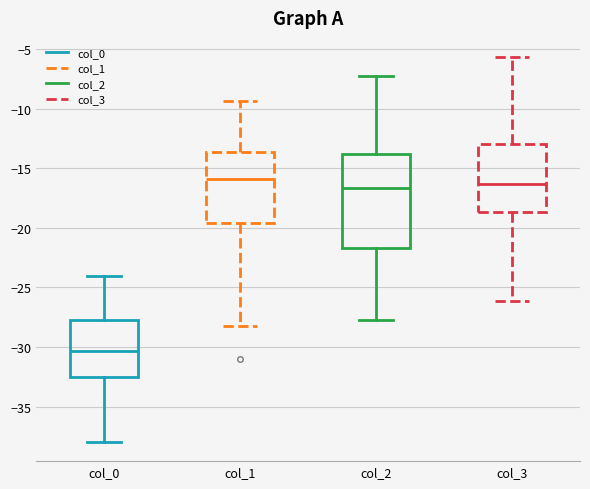

Comparing the boxes themselves (not the whiskers), which one is the tallest?

col_2